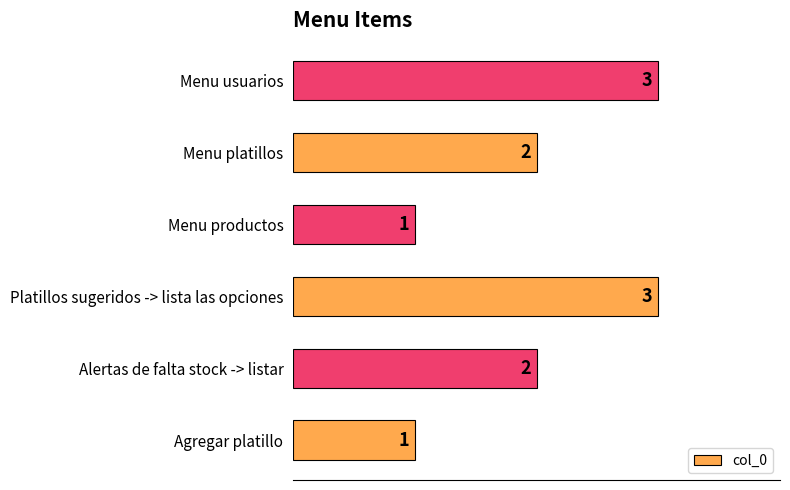

What is the maximum value shown in the chart?

3